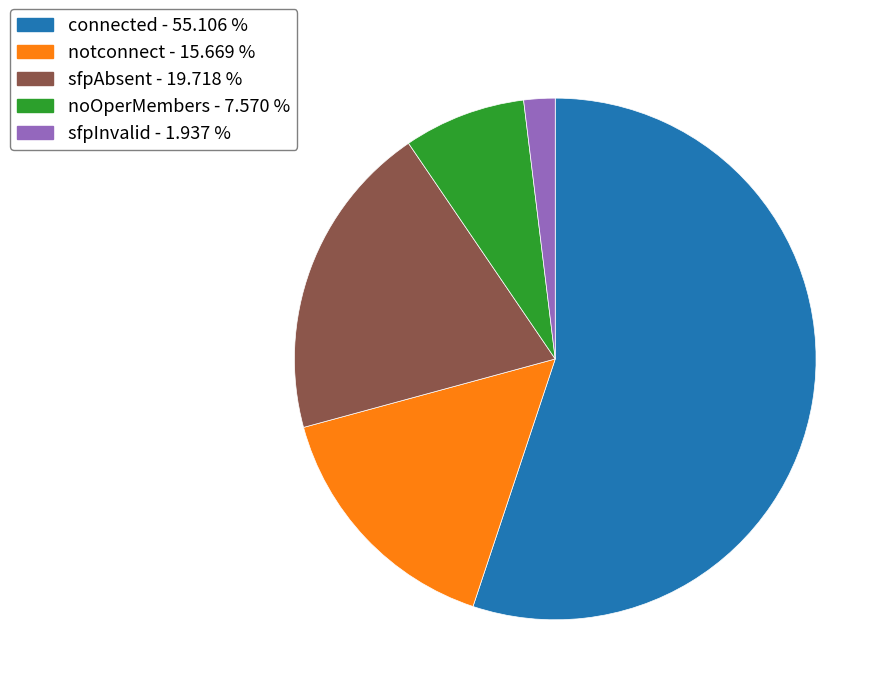

Does any single category account for the majority?

Yes